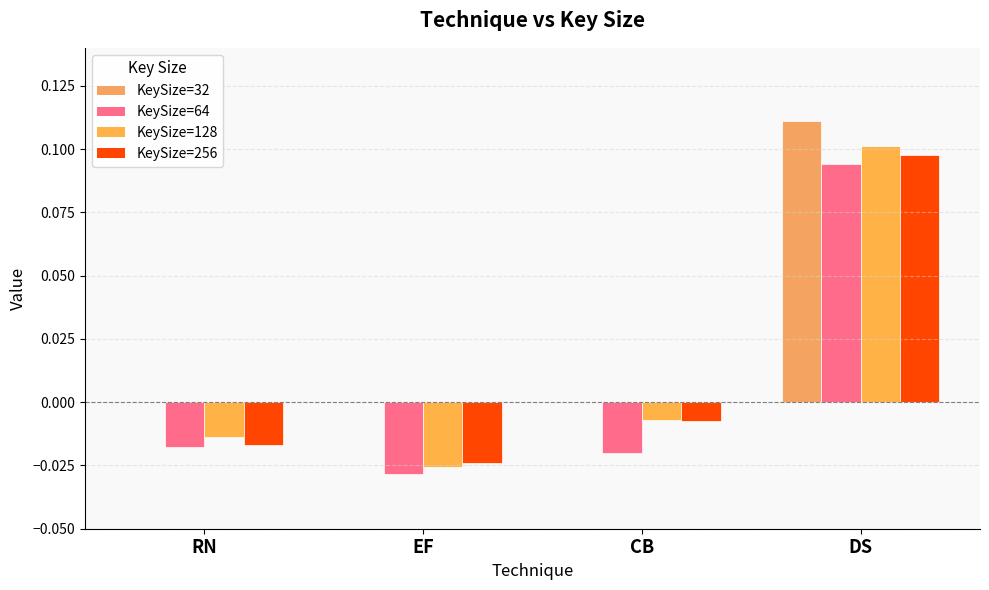

Is the value of KeySize=256 at CB greater than the value of KeySize=128 at EF?

Yes